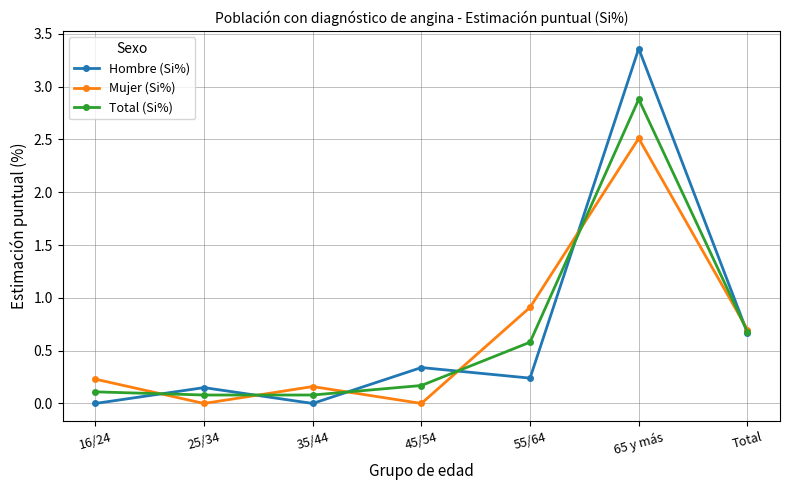

Does the chart have visible grid lines?

Yes